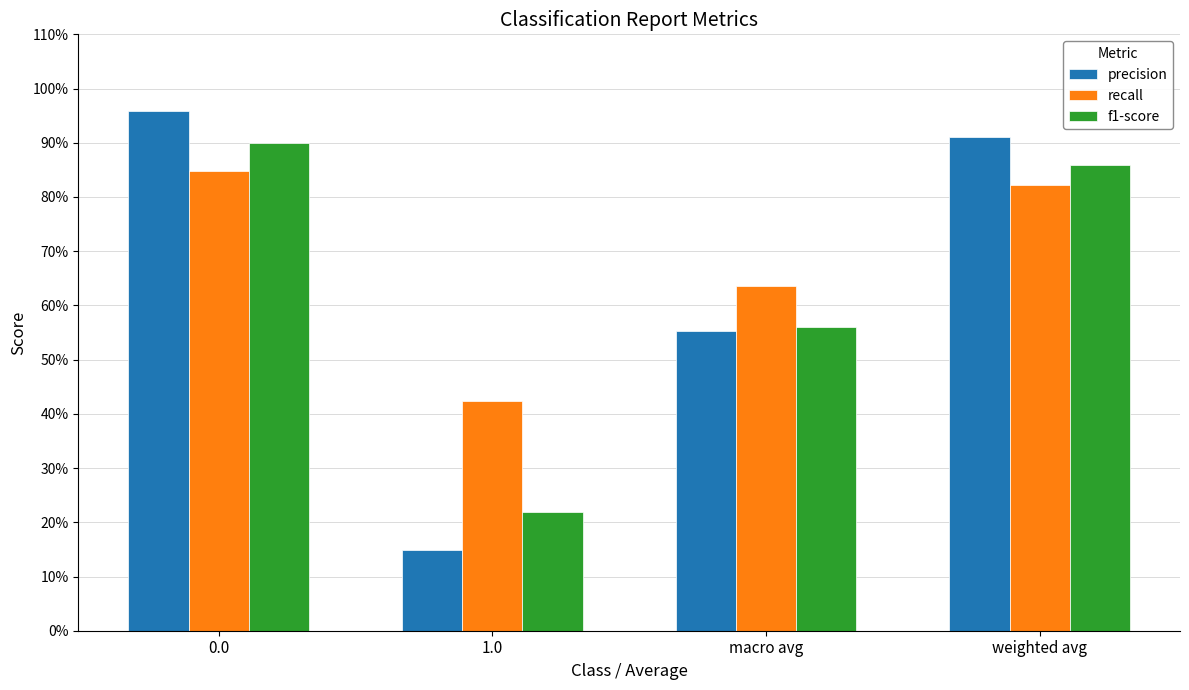

Is the value of precision at macro avg greater than the value of recall at 0.0?

No